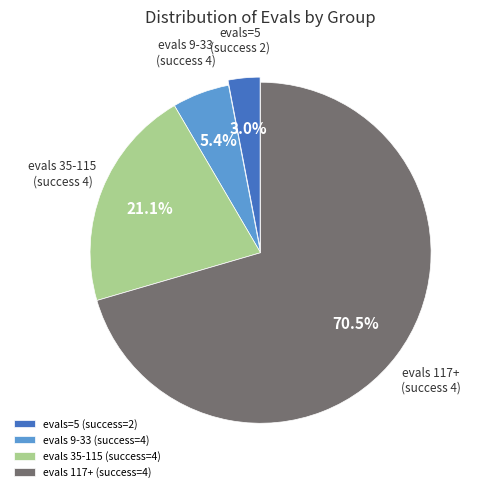

What portion of the pie excludes evals=5 (success=2)?

97.0%